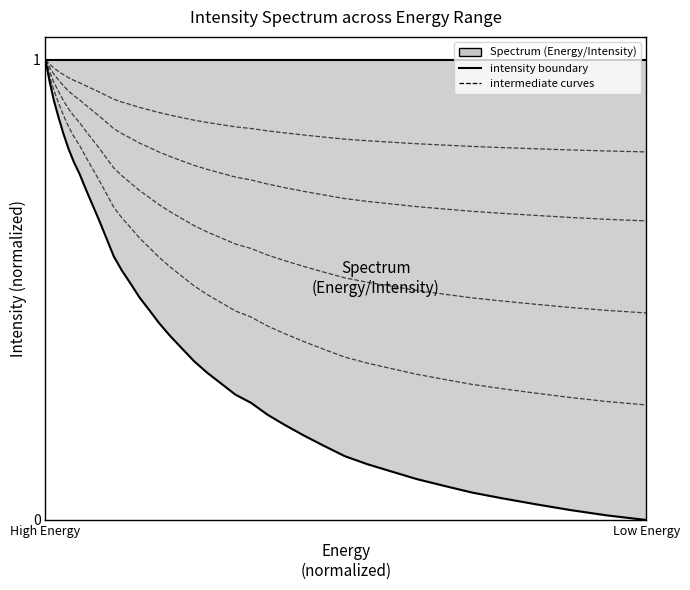

How many distinct data groups are displayed?

6